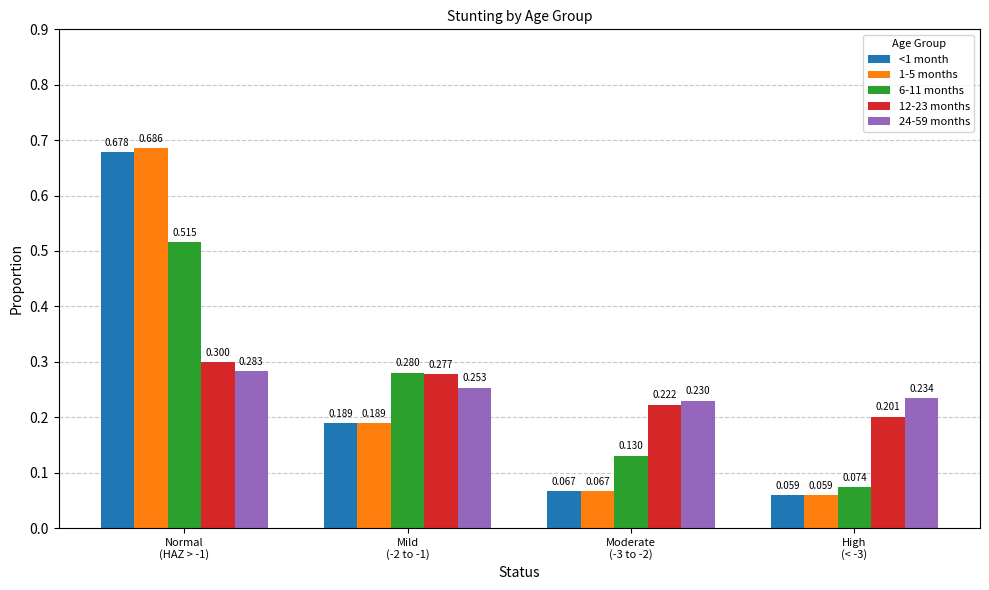

Which series has the largest total across all categories?

1-5 months